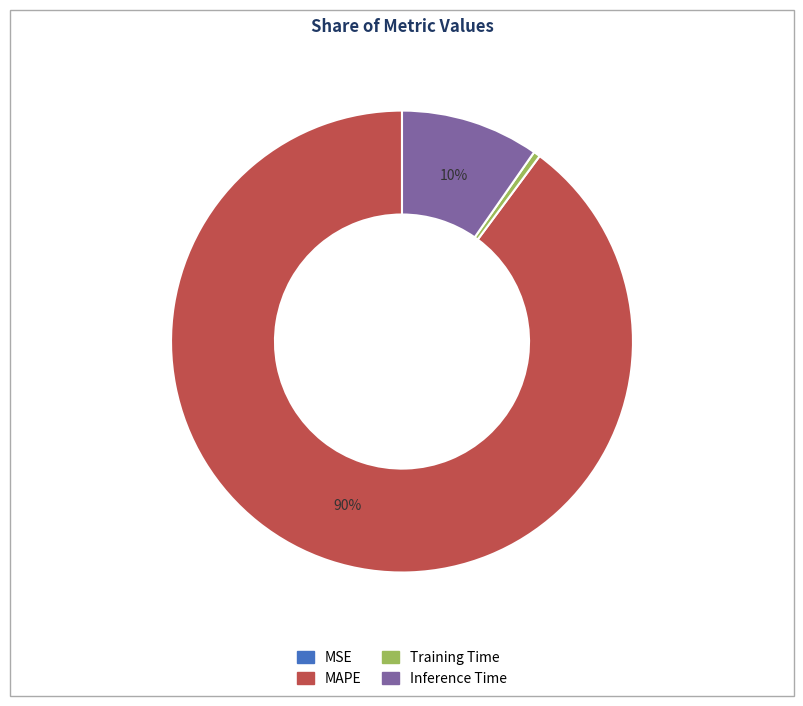

Which slice is the largest?

MAPE